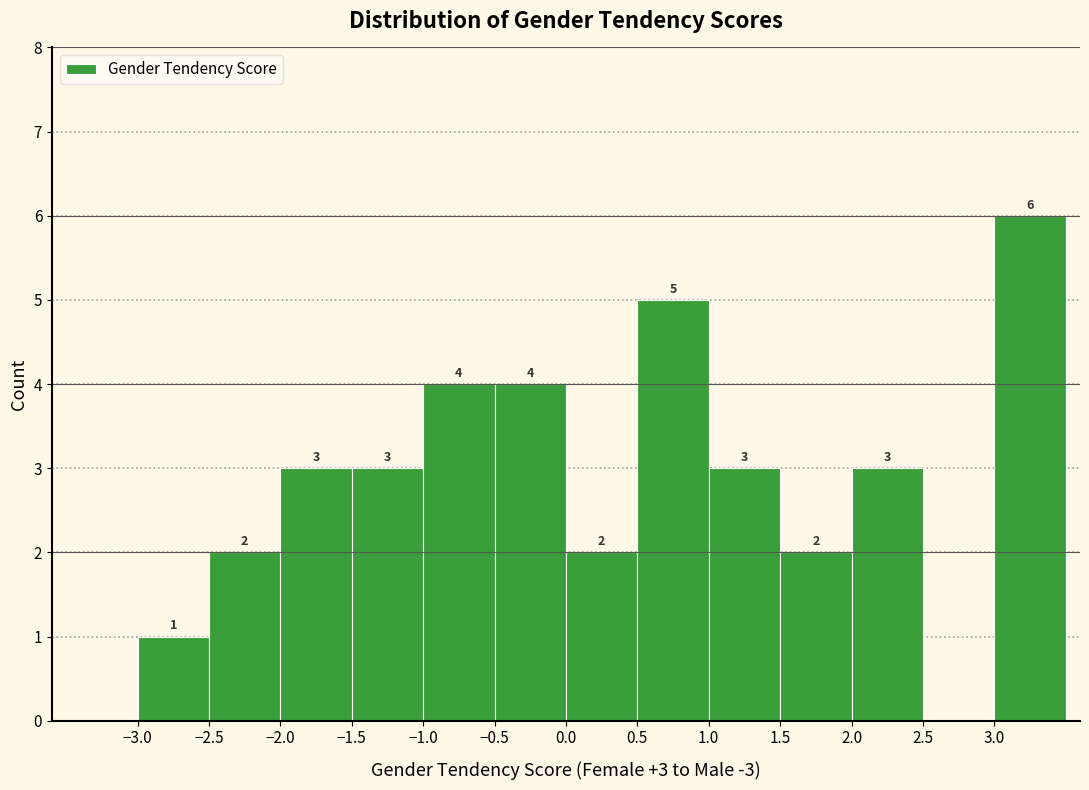

Which range on the x-axis has the tallest bar?

3.0 to 3.5